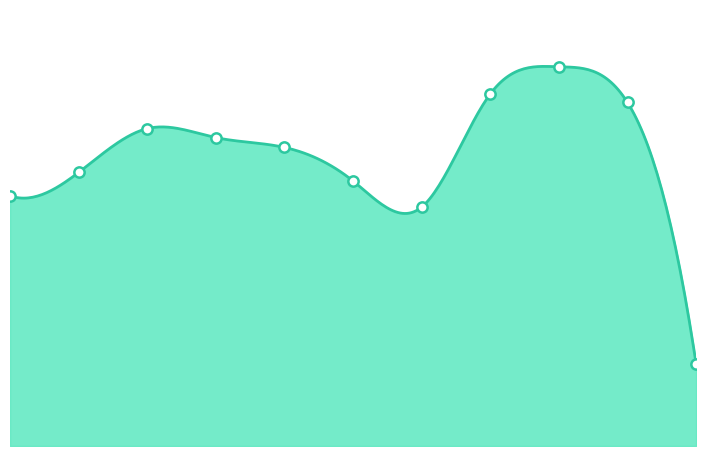

Is the value of Aggravated Battery at 2022 greater than the value of Robbery at 2023?

No